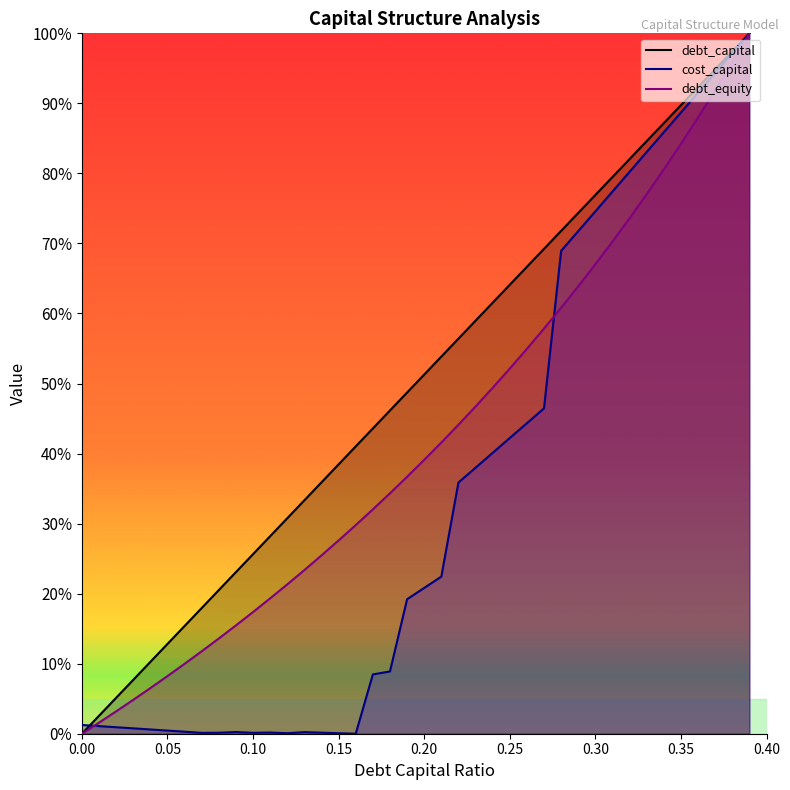

What is the label of the 30th point from the left?

0.29